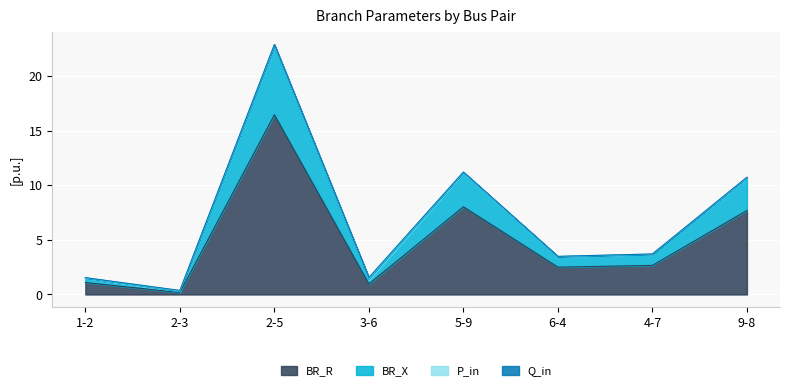

How many lines are shown in the chart?

4